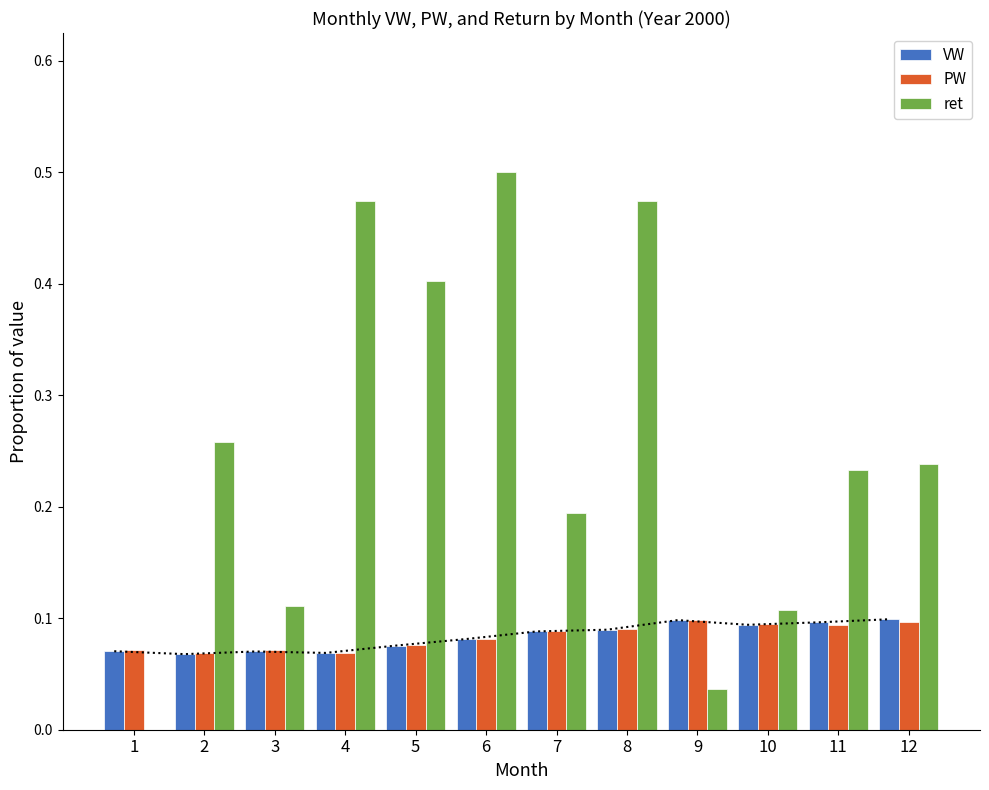

Reading left to right, what are all the values shown in this chart?

VW: 0.1	0.1	0.1	0.1	0.1	0.1	0.1	0.1	0.1	0.1	0.1	0.1
PW: 0.1	0.1	0.1	0.1	0.1	0.1	0.1	0.1	0.1	0.1	0.1	0.1
ret: 0.0	0.3	0.1	0.5	0.4	0.5	0.2	0.5	0.0	0.1	0.2	0.2